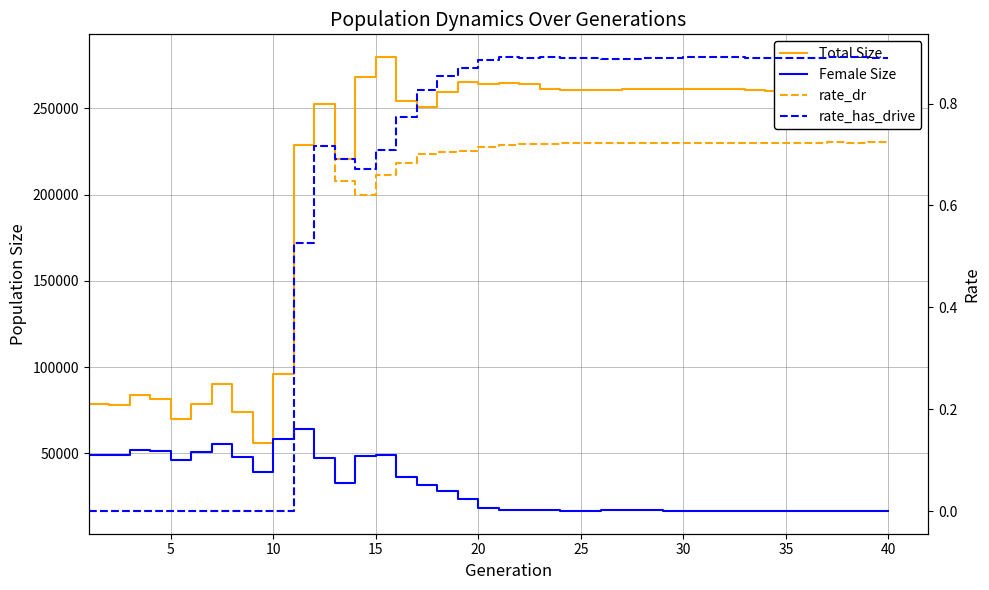

True or false: Female Size and rate_dr intersect in this chart.

False